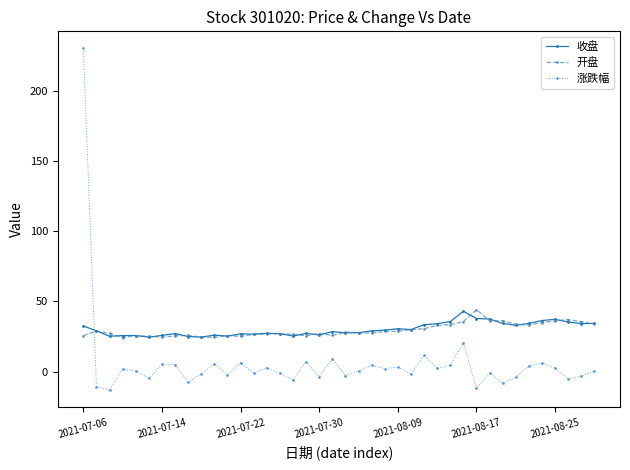

At how many categories does at least one series exceed 154?

1